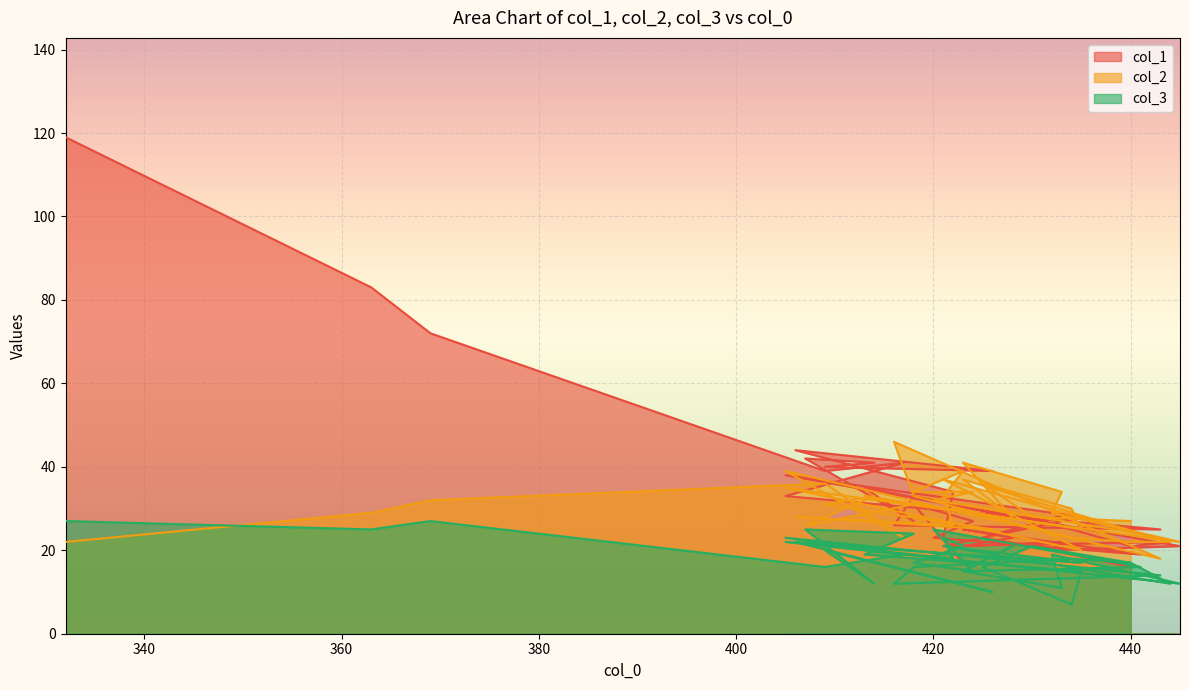

Where do col_1 and col_3 first cross each other?

441 and 420